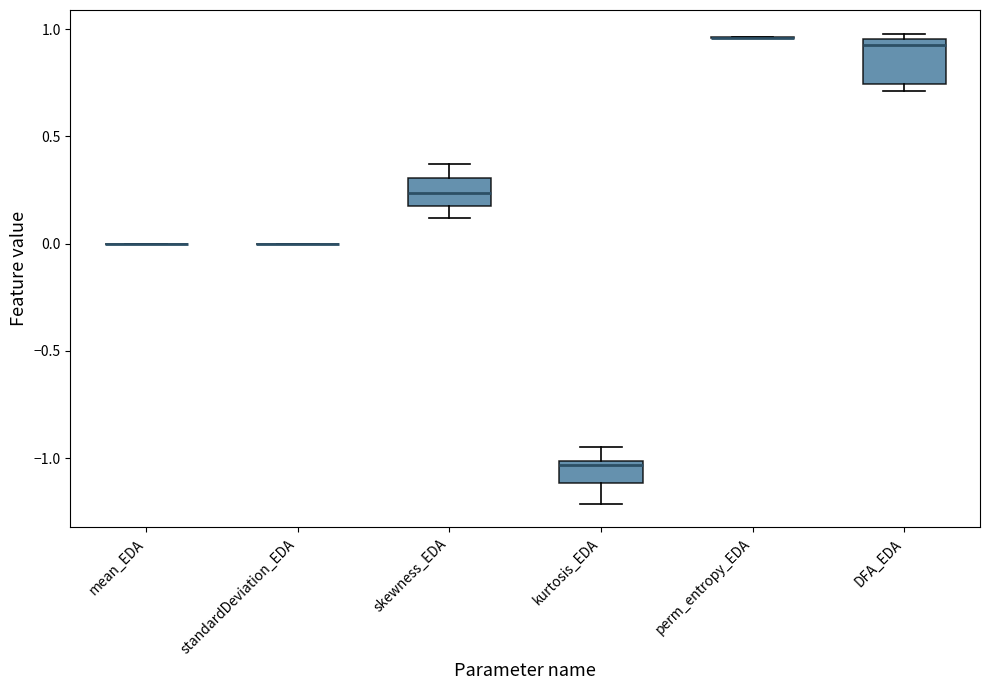

Comparing the boxes themselves (not the whiskers), which one is the tallest?

DFA_EDA